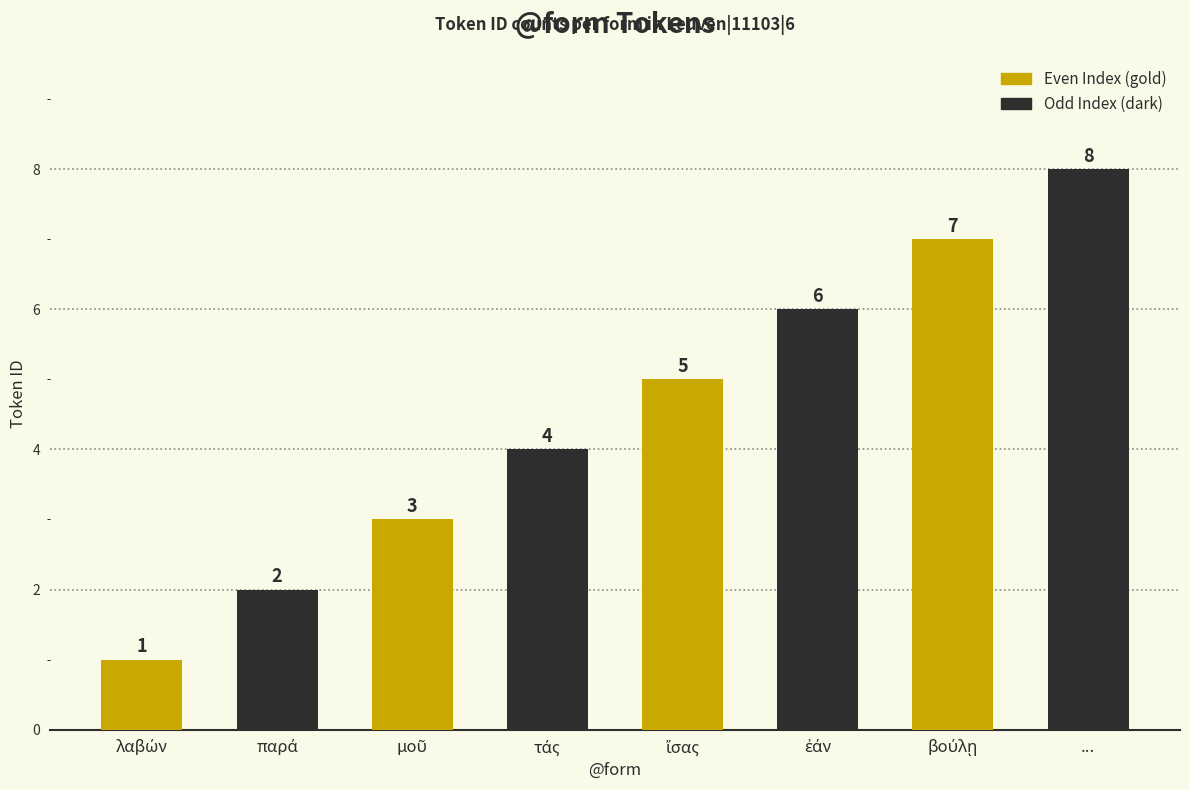

What is the greatest value displayed?

8